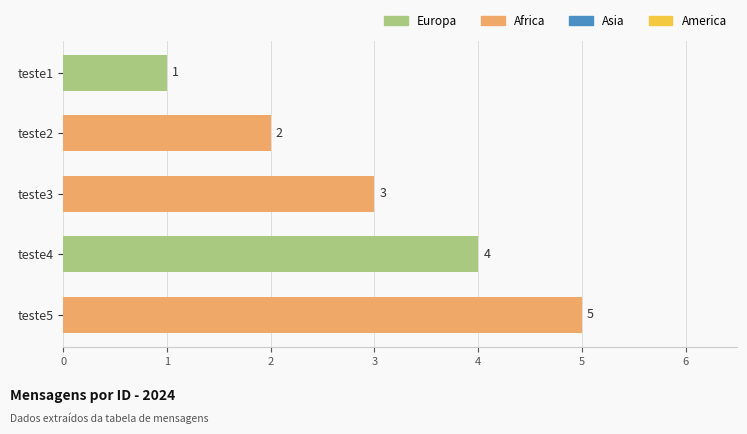

What is the difference between the maximum and minimum values?

4